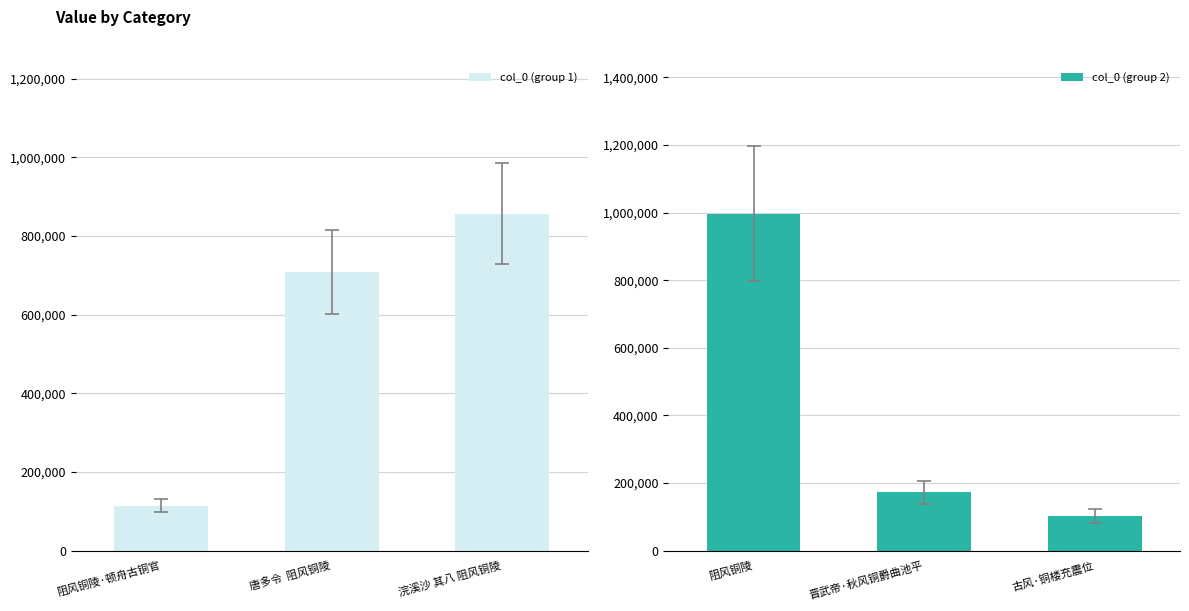

How many values in the col_0 (group 1) series are below 708852?

1